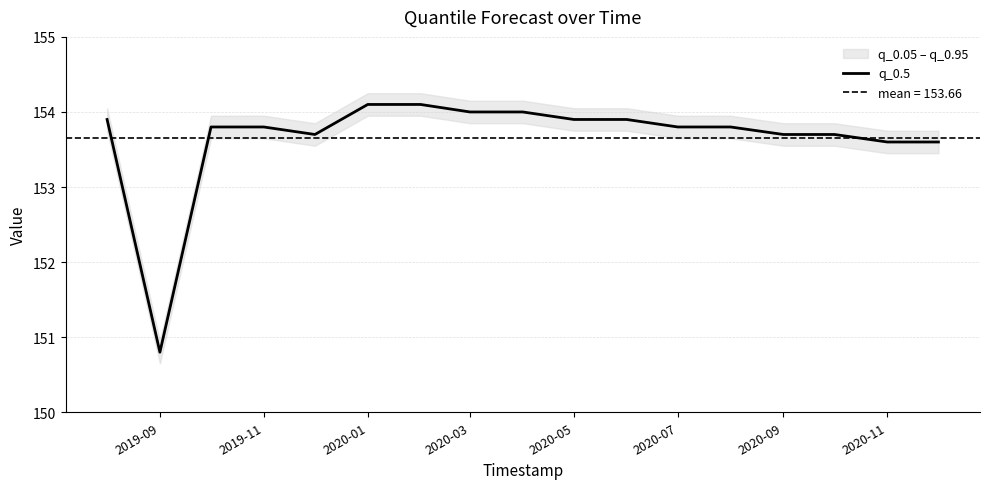

Is it true that q_0.5 equals 153.6 at 2020-11?

True